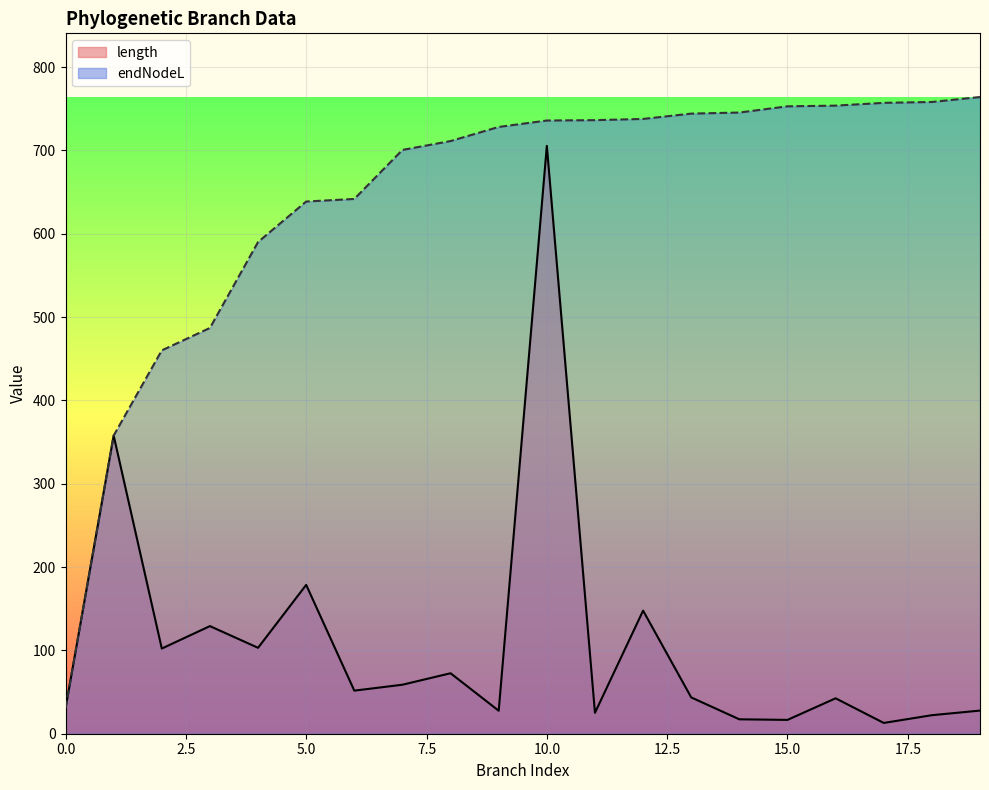

True or false: length has more than 0 points higher than both neighbors.

True